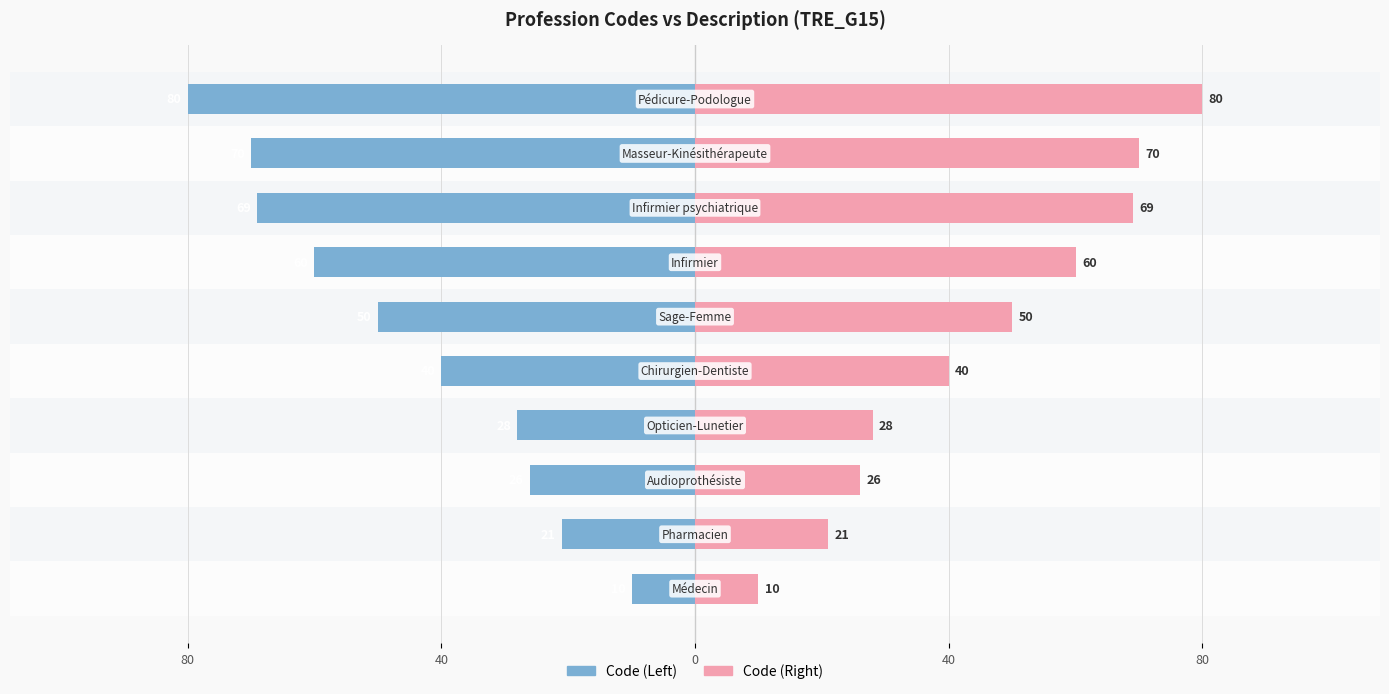

Rank the series at 40 from lowest to highest value.

Concept Code (Left), Concept Code (Right)